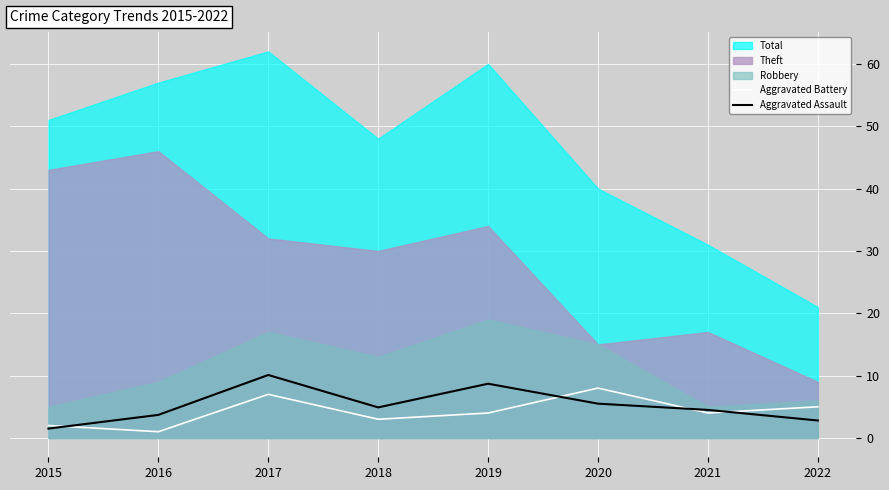

True or false: Aggravated Assault and Aggravated Battery cross at least once.

True